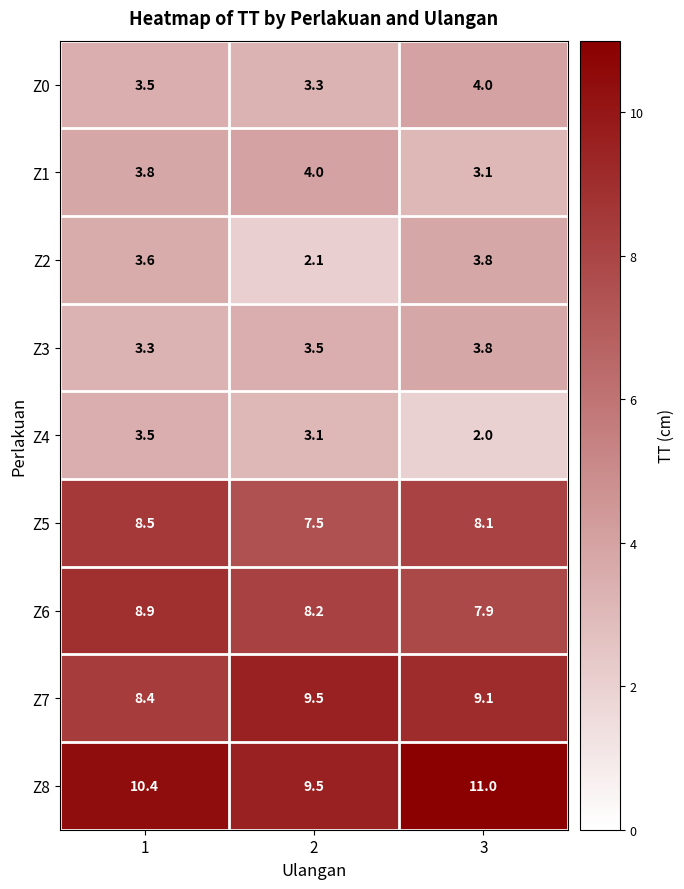

The value of Z7 at 3 is 9.1. True or false?

True